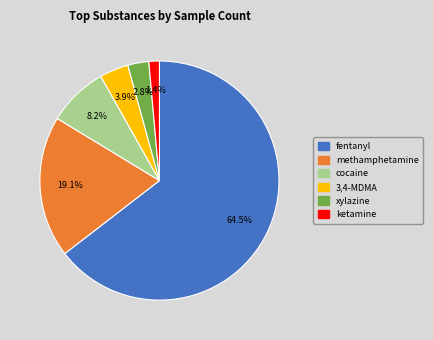

Which slice is the smallest?

ketamine